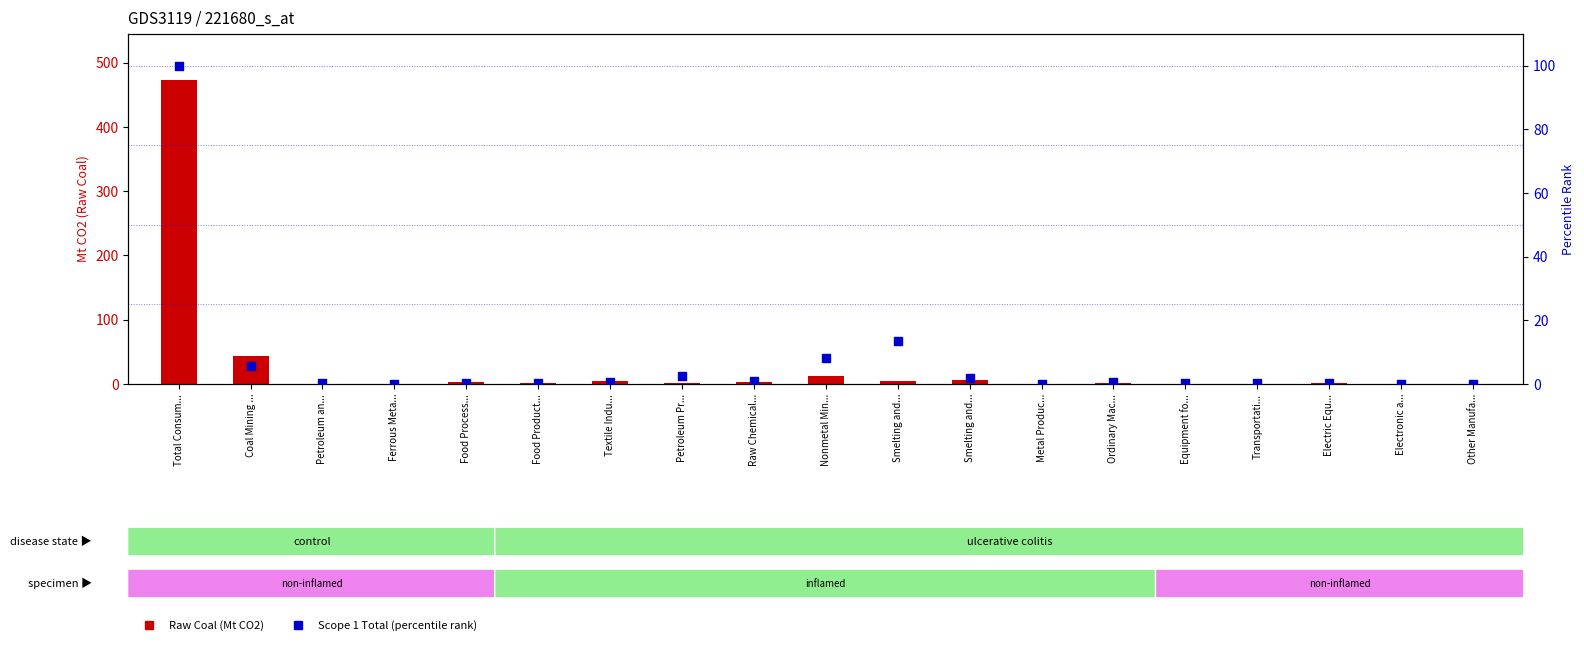

Which series reaches the maximum Y coordinate?

Raw Coal